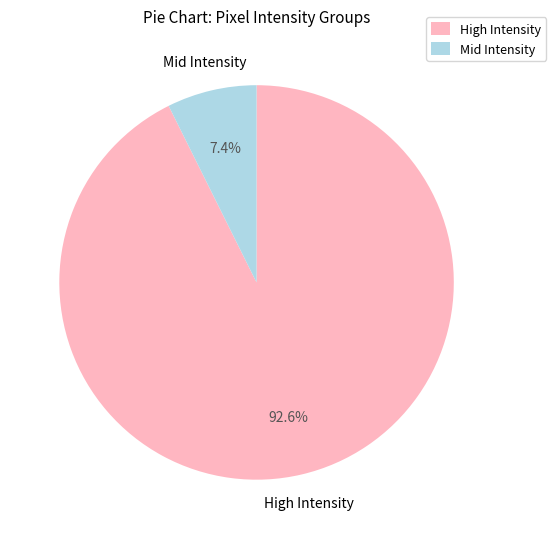

Which slice is the smallest?

Mid Intensity